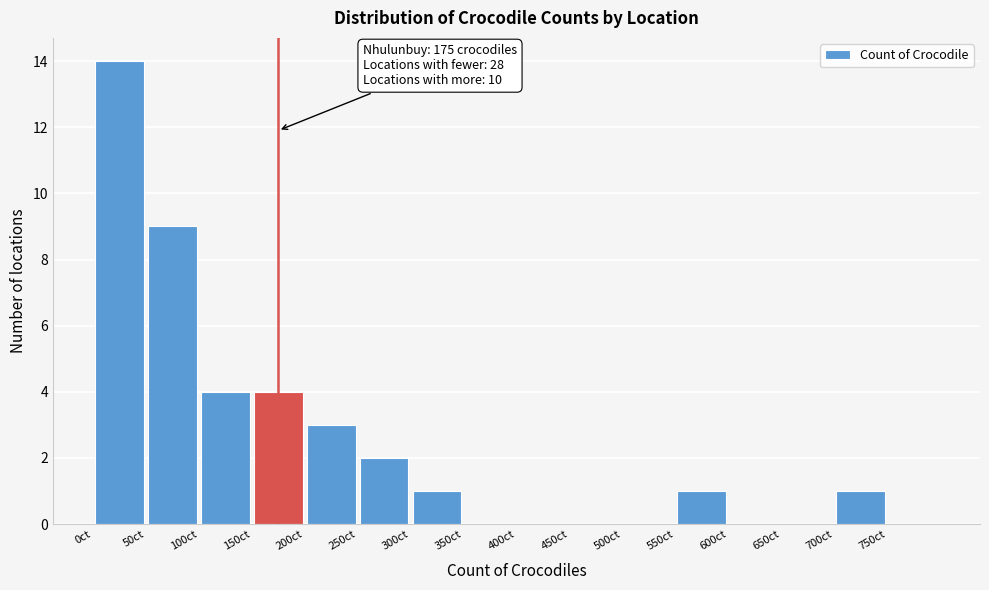

Which range on the x-axis has the tallest bar?

0 to 50